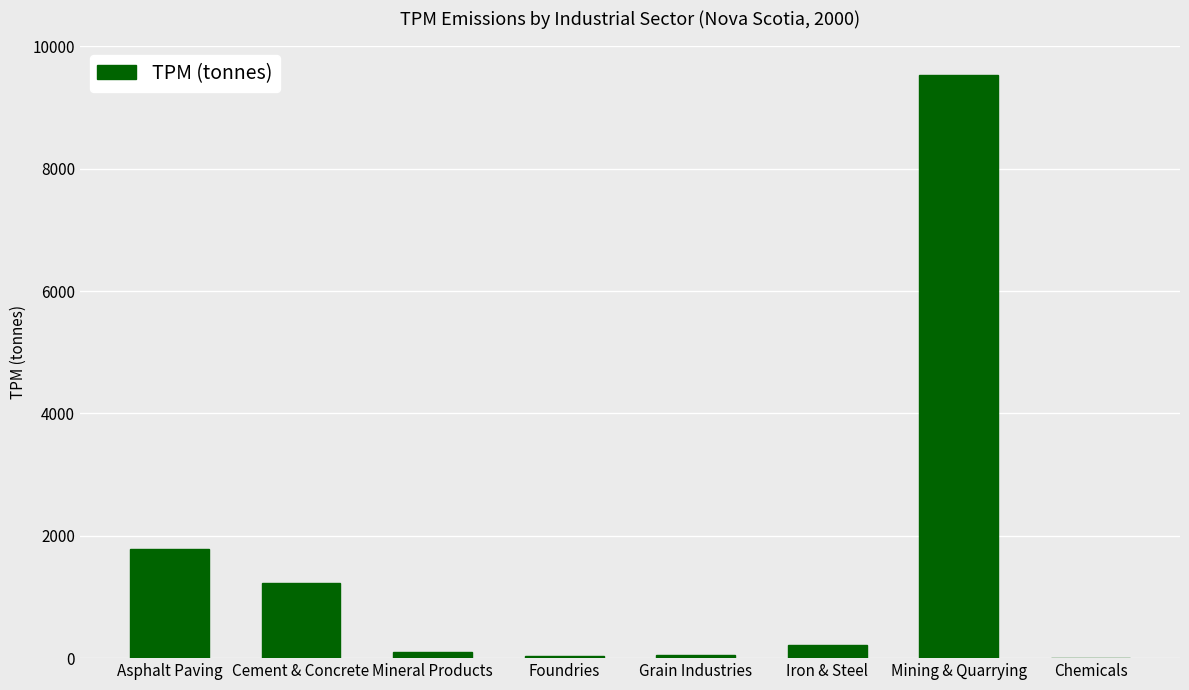

What is the sum of all values?

12956